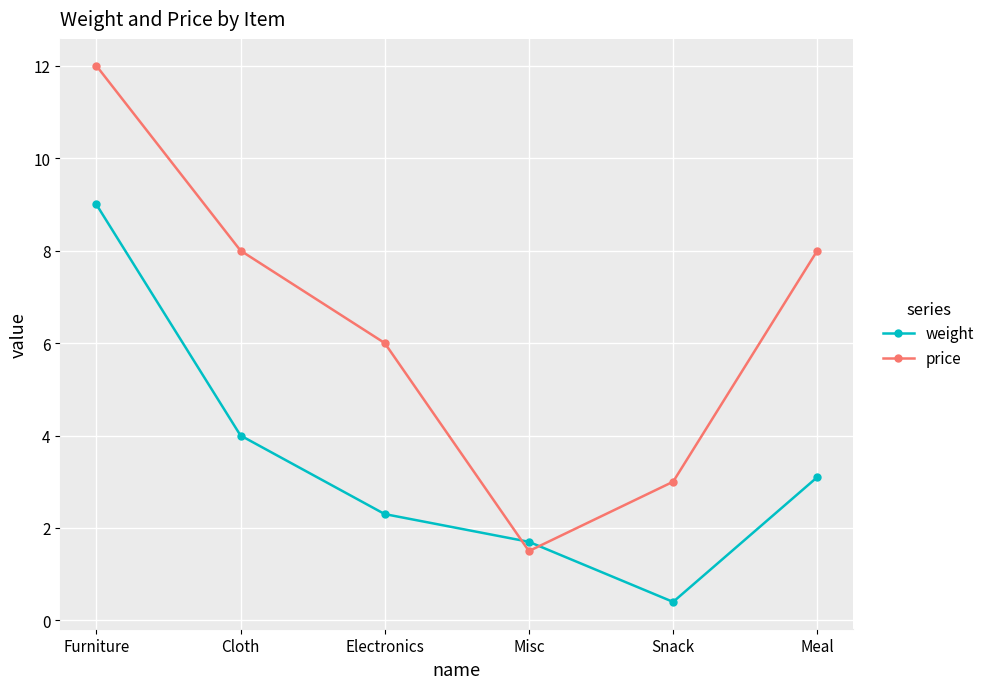

True or false: price has a value of 2.5 at Meal.

False